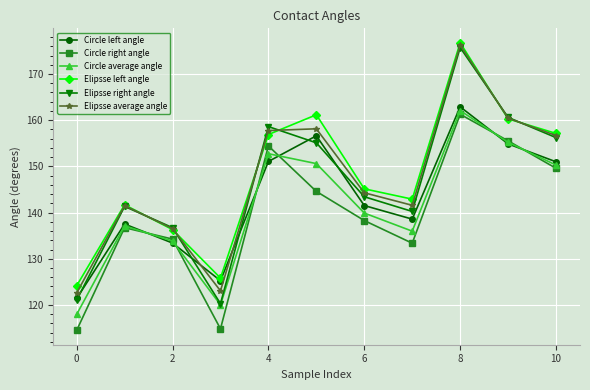

What is the lowest value of the Circle left angle series?

121.4